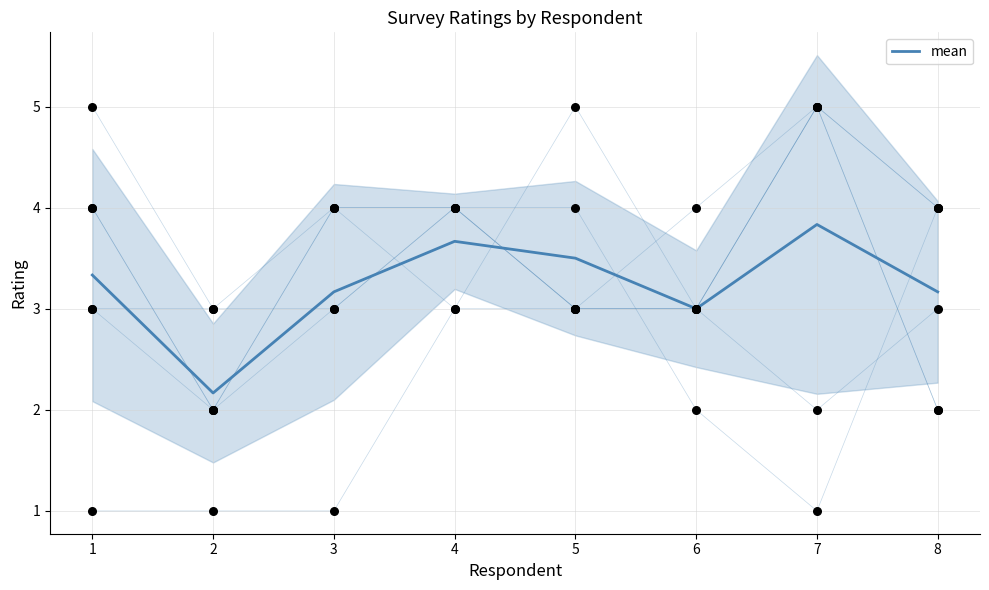

Between 8 and 2, which is larger?

8